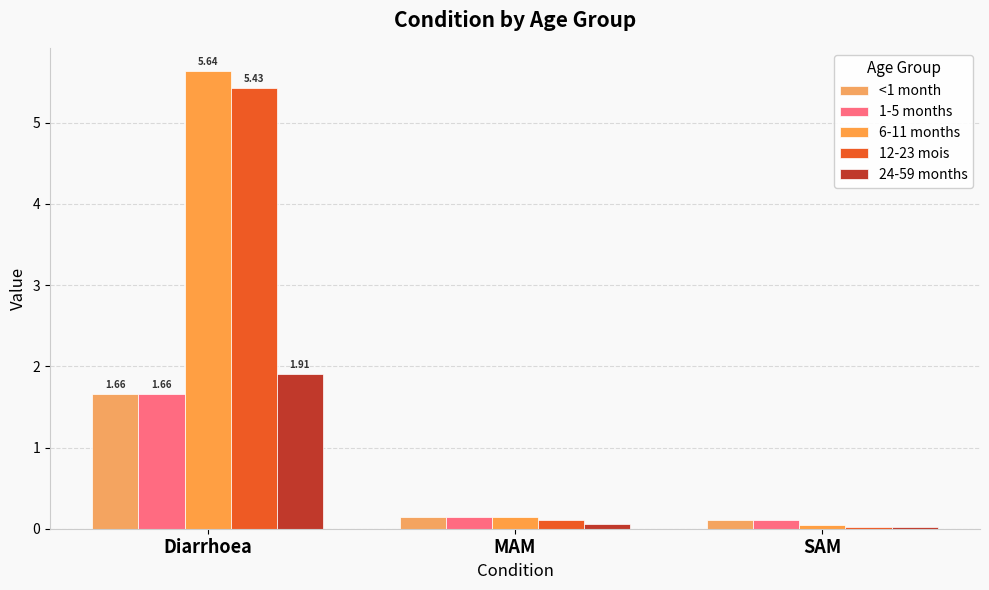

Which category has the highest value in the 6-11 months series?

Diarrhoea